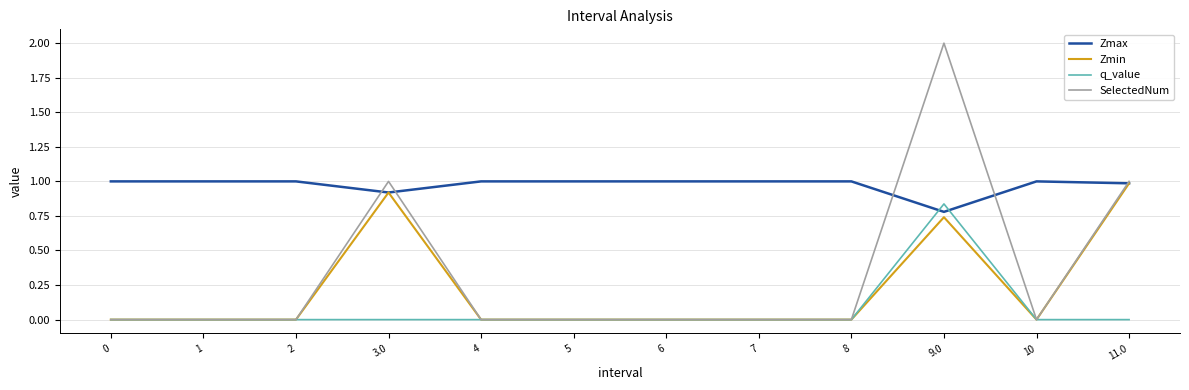

The SelectedNum series shows 0.8 at 7. True or false?

False